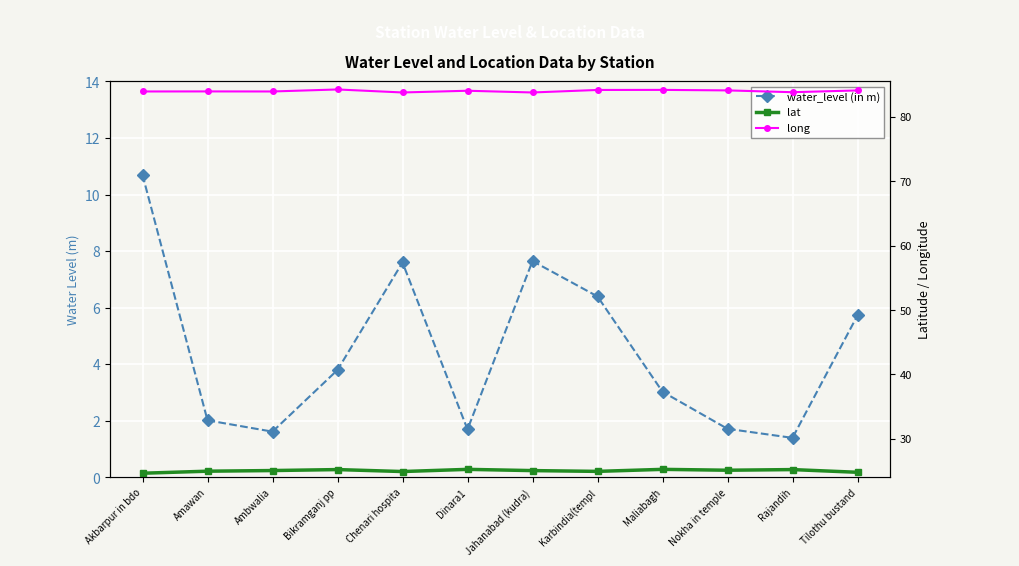

What is the lowest value of the long series?

83.8